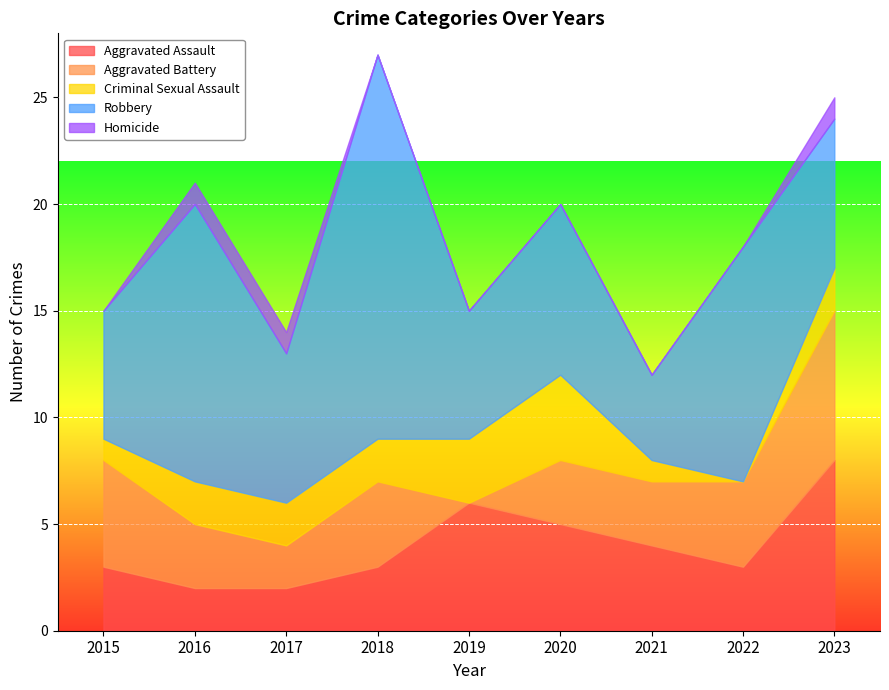

Is the value of Homicide at 2015 greater than the value of Aggravated Assault at 2017?

No